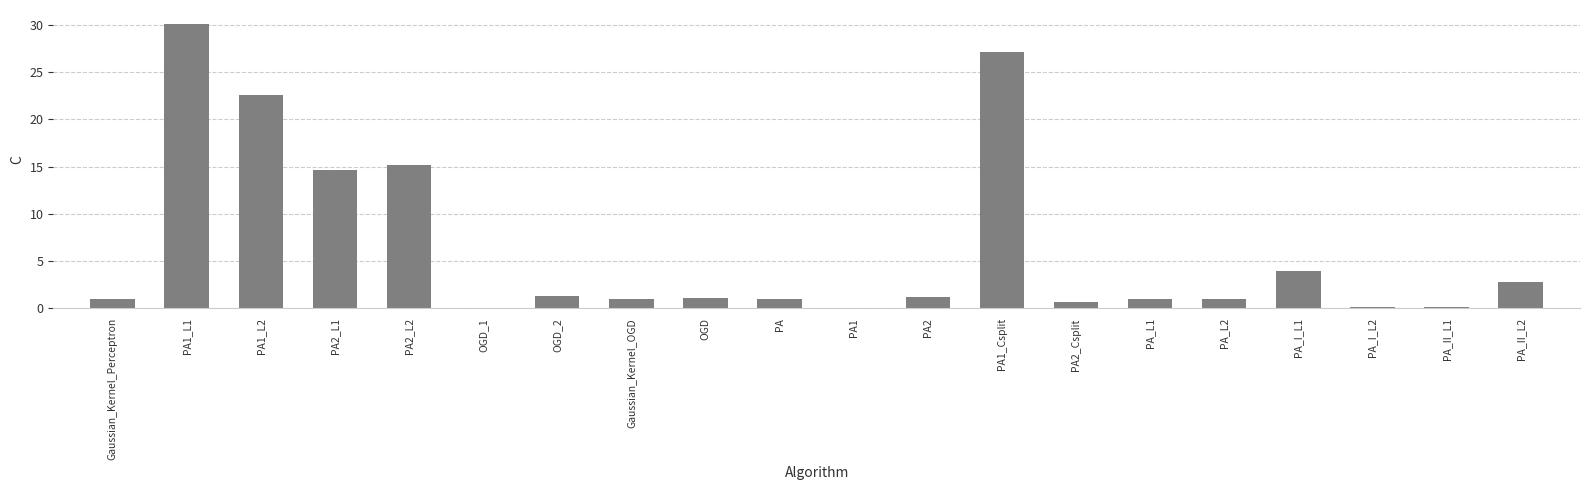

What is the sum of all values?

126.2